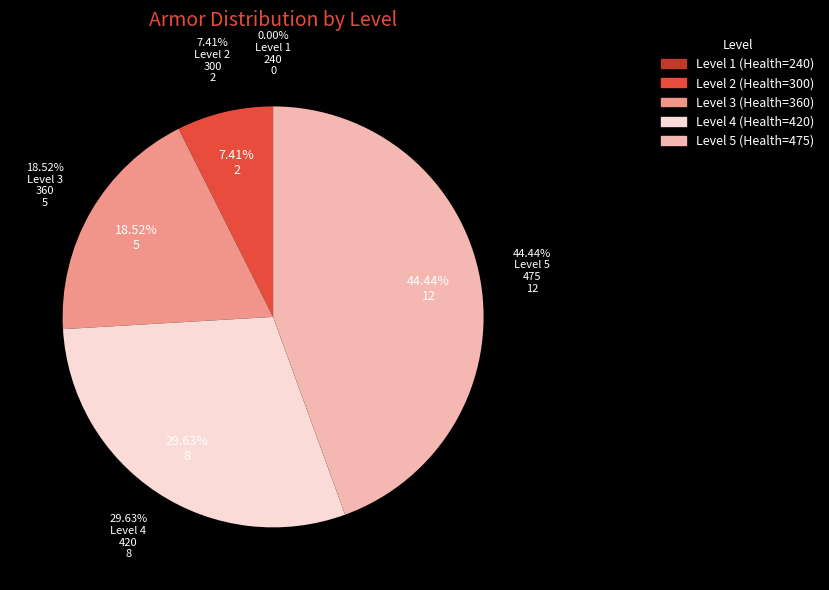

What portion of the pie excludes Level 5 (Health=475)?

55.6%